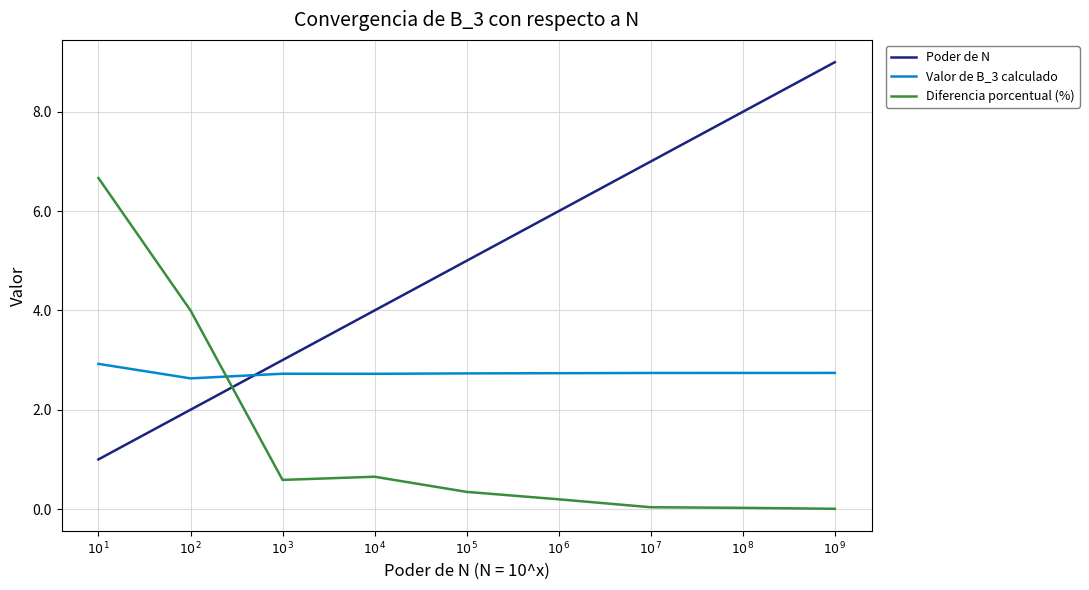

What is the sum of the Diferencia porcentual (%) values at $10^{4}$ and $10^{7}$?

0.7